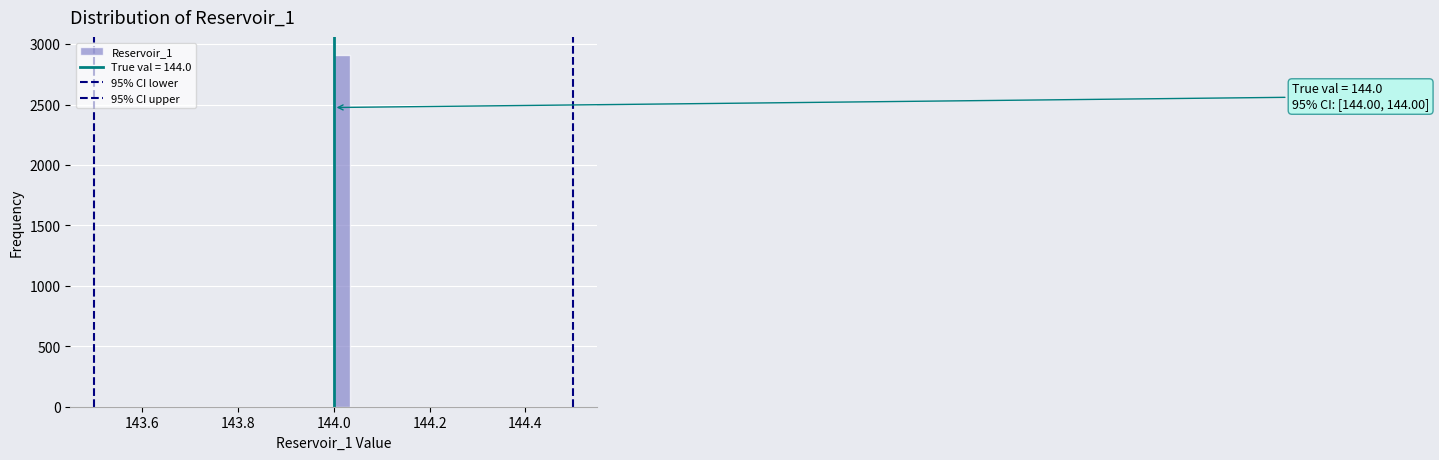

Around what value on the x-axis is the tallest bar? Give the approximate position of its centre, as read against the axis.

144.02